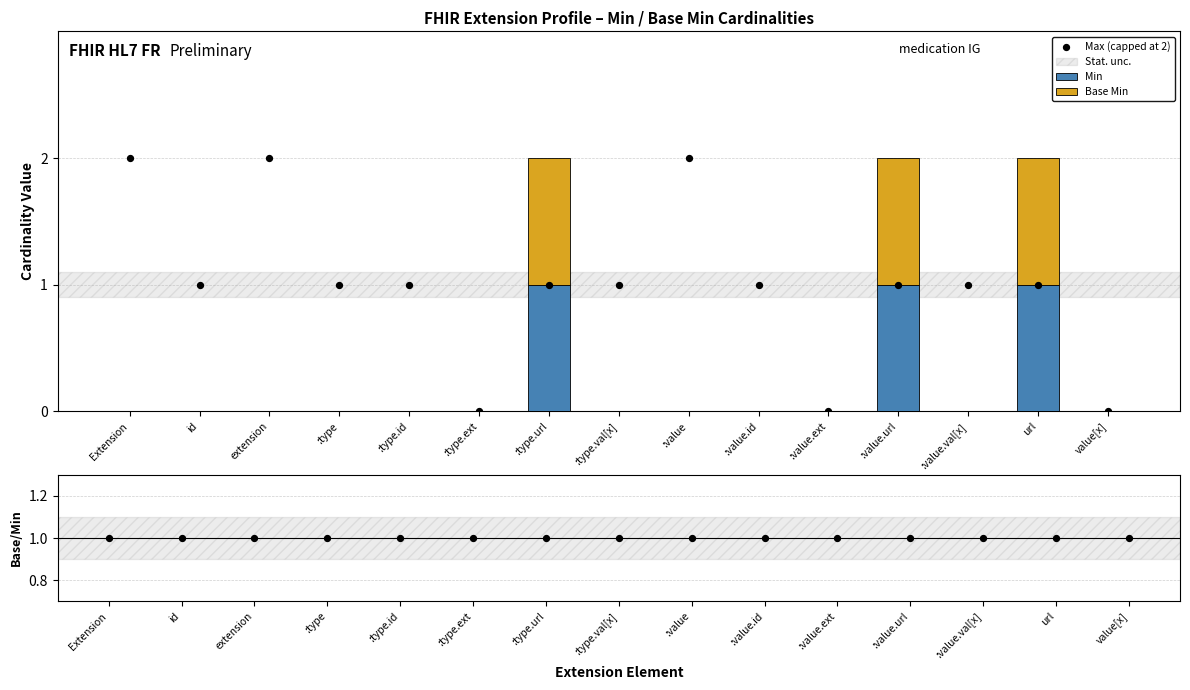

Which series has the largest total across all categories?

Max (capped at 2)